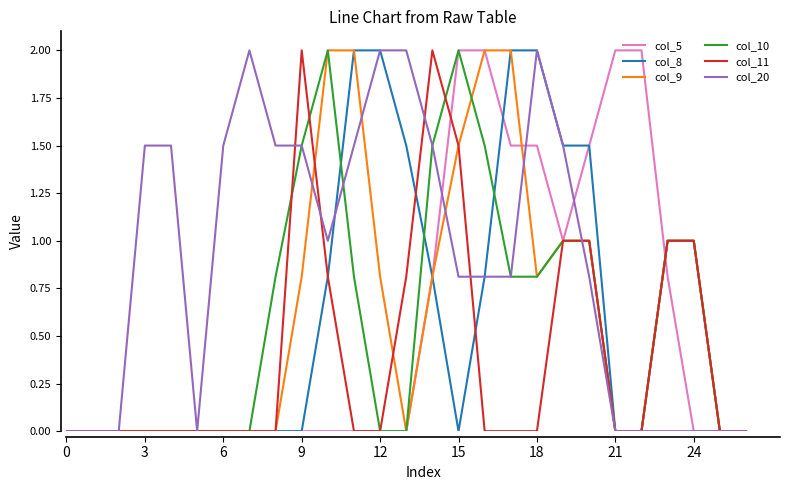

Reading left to right, list all the values displayed in this chart.

col_5: 0.0	0.0	0.0	0.0	0.0	0.0	0.0	0.0	0.0	0.0	0.0	0.0	0.0	0.0	0.8	2.0	2.0	1.5	1.5	1.0	1.5	2.0	2.0	0.8	0.0	0.0	0.0
col_8: 0.0	0.0	0.0	0.0	0.0	0.0	0.0	0.0	0.0	0.0	0.8	2.0	2.0	1.5	0.8	0.0	0.8	2.0	2.0	1.5	1.5	0.0	0.0	1.0	1.0	0.0	0.0
col_9: 0.0	0.0	0.0	0.0	0.0	0.0	0.0	0.0	0.0	0.8	2.0	2.0	0.8	0.0	0.8	1.5	2.0	2.0	0.8	1.0	1.0	0.0	0.0	1.0	1.0	0.0	0.0
col_10: 0.0	0.0	0.0	0.0	0.0	0.0	0.0	0.0	0.8	1.5	2.0	0.8	0.0	0.0	1.5	2.0	1.5	0.8	0.8	1.0	1.0	0.0	0.0	1.0	1.0	0.0	0.0
col_11: 0.0	0.0	0.0	0.0	0.0	0.0	0.0	0.0	0.0	2.0	0.8	0.0	0.0	0.8	2.0	1.5	0.0	0.0	0.0	1.0	1.0	0.0	0.0	1.0	1.0	0.0	0.0
col_20: 0.0	0.0	0.0	1.5	1.5	0.0	1.5	2.0	1.5	1.5	1.0	1.5	2.0	2.0	1.5	0.8	0.8	0.8	2.0	1.5	0.8	0.0	0.0	0.0	0.0	0.0	0.0